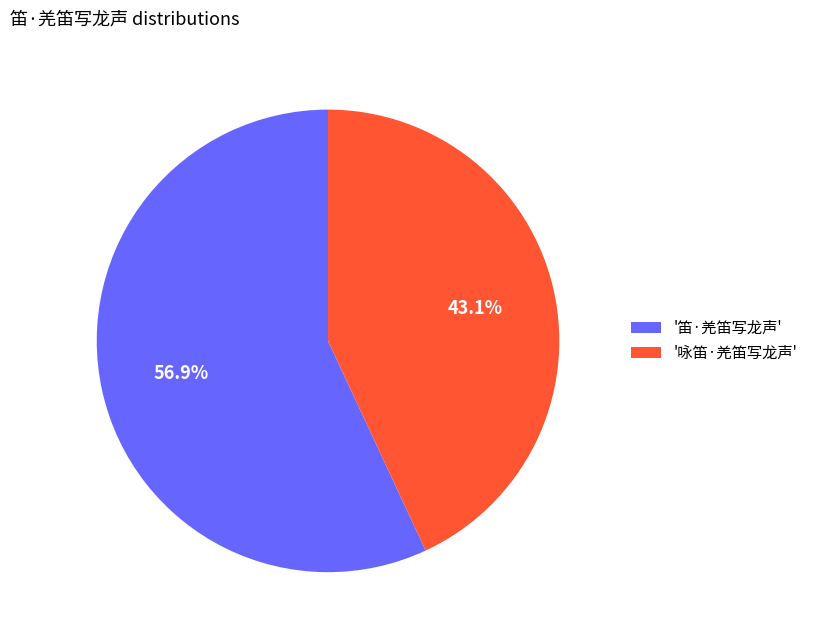

What is the ratio of the value at '咏笛·羌笛写龙声' to the value at '笛·羌笛写龙声'?

0.8